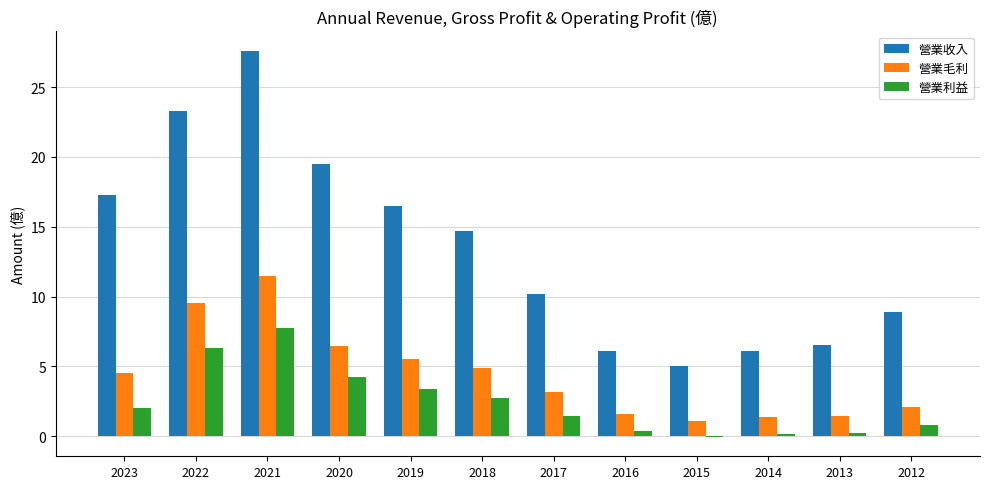

Which series has the largest total across all categories?

營業收入